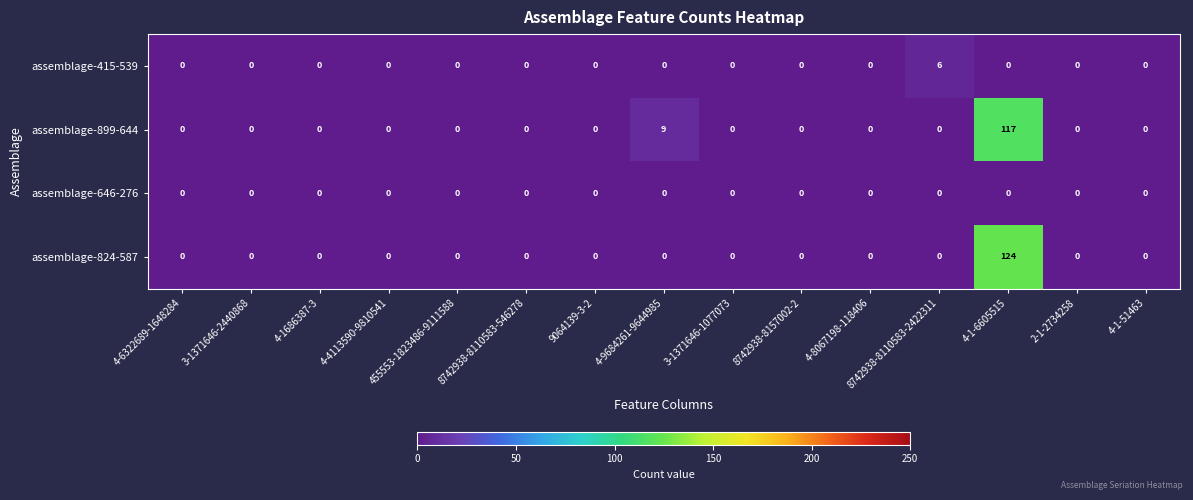

Which series has the widest spread of values?

assemblage-824-587